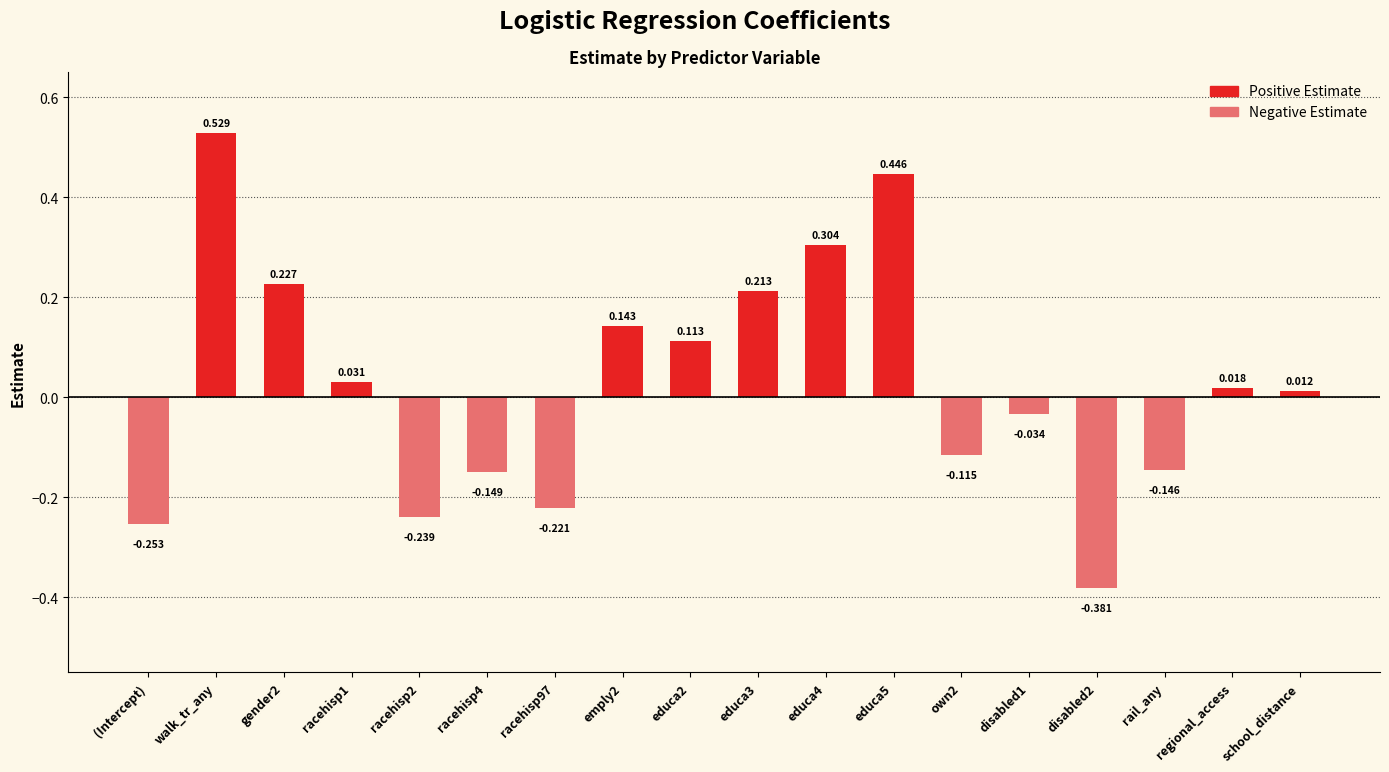

Where does the data first go above 0?

walk_tr_any